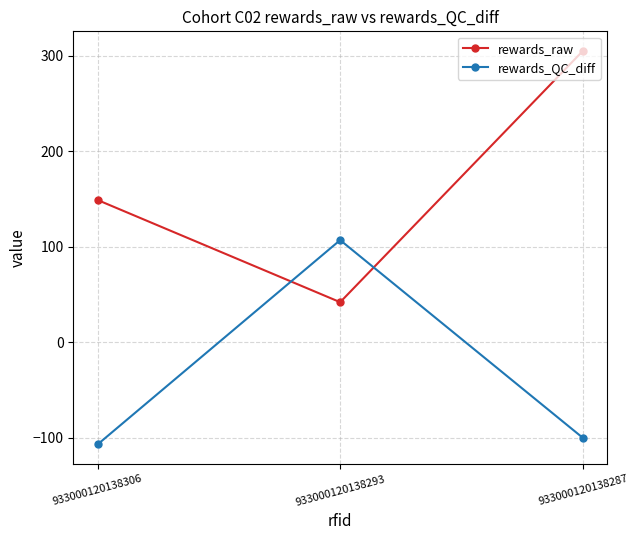

Where is rewards_QC_diff nearest to the value 0?

933000120138287